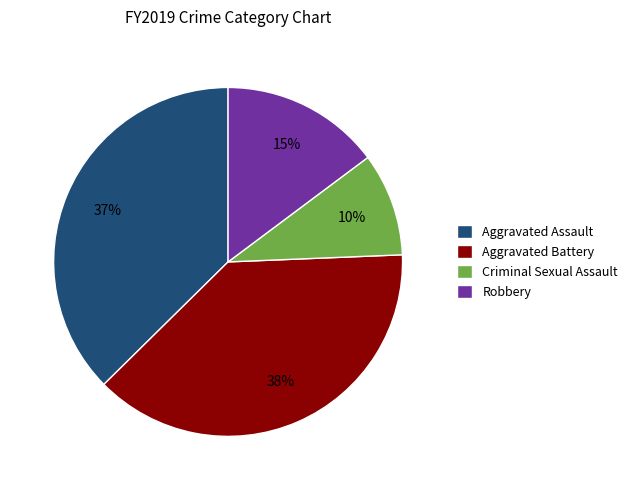

The Robbery slice represents 22% of the pie. True or false?

False